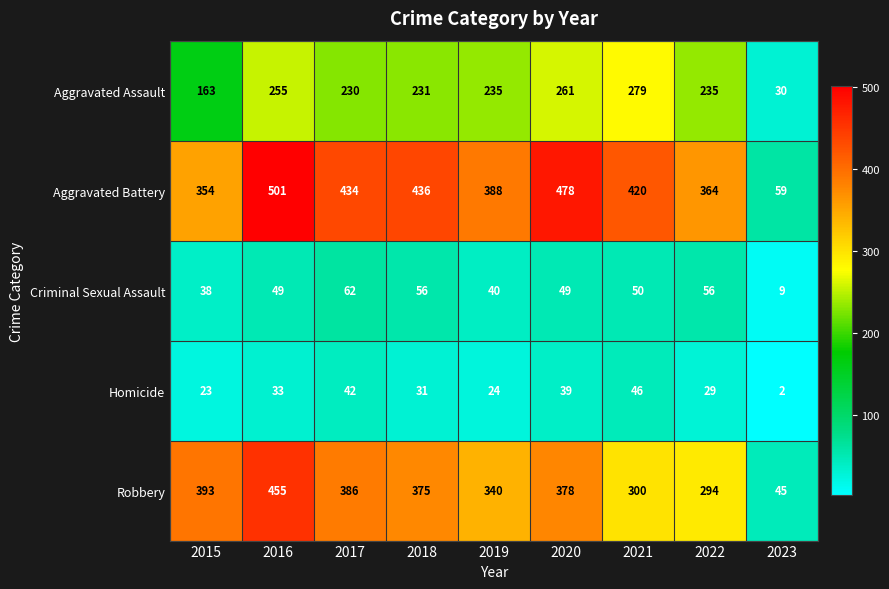

Read the Criminal Sexual Assault value at 2018, to the nearest 10.

60